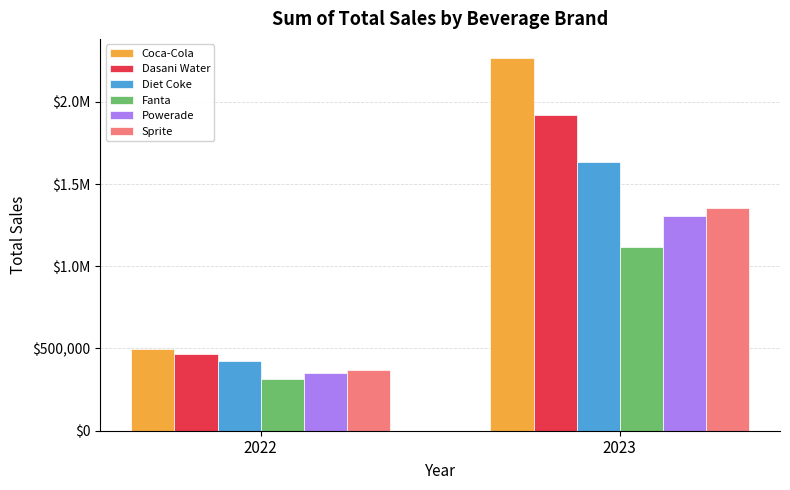

What is the difference between the maximum and minimum values in the Dasani Water series?

1448557.1